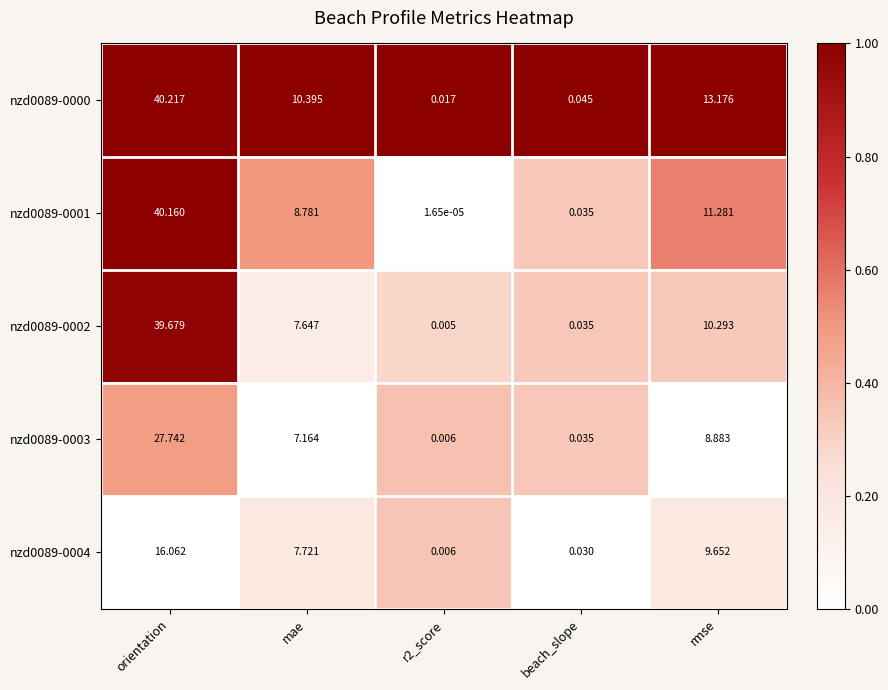

Which series has the largest range (max minus min)?

nzd0089-0000